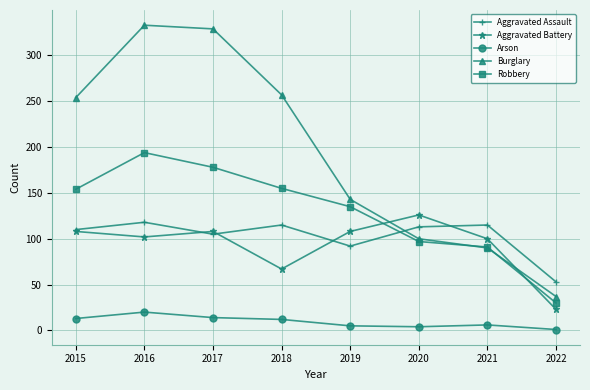

True or false: Robbery and Arson cross at least once.

False